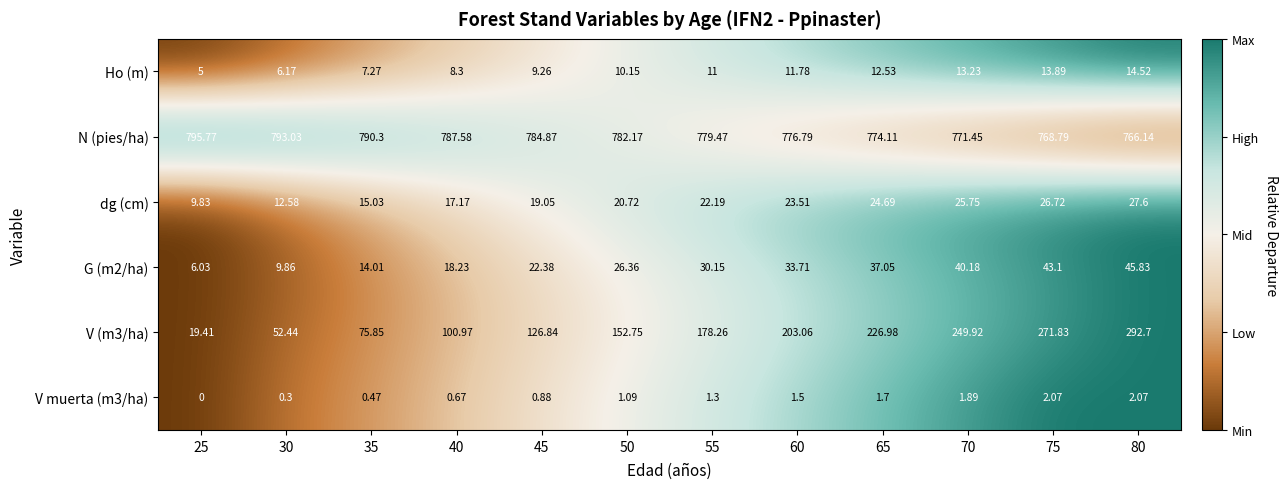

Which series has the largest total across all categories?

N (pies/ha)